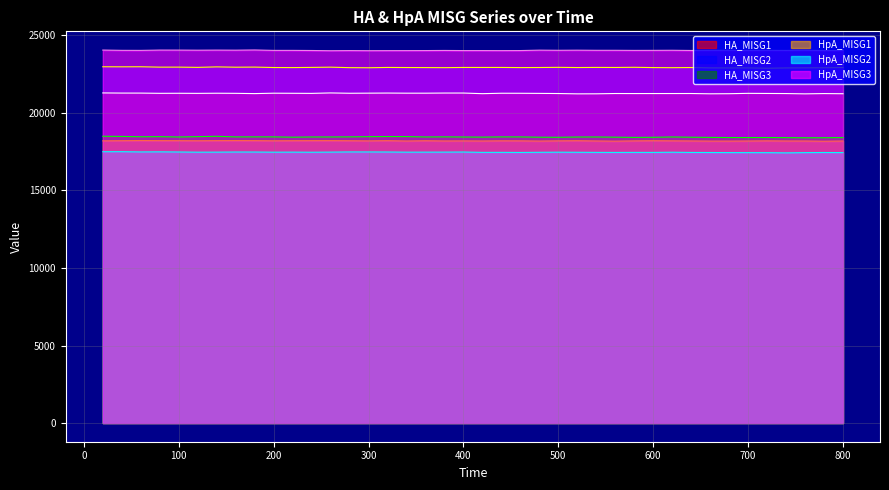

Reading right to left, list all the values displayed in this chart.

HA_MISG1: 800=21240.4	780=21250.6	760=21232.7	740=21251.7	720=21258.3	700=21265.0	680=21242.0	660=21236.0	640=21254.3	620=21252.9	600=21252.2	580=21251.1	560=21253.9	540=21235.5	520=21233.0	500=21253.4	480=21262.7	460=21269.5	440=21271.6	420=21244.4	400=21284.4	380=21284.1	360=21275.1	340=21275.8	320=21283.5	300=21276.9	280=21270.5	260=21291.2	240=21262.8	220=21268.9	200=21274.2	180=21248.7	160=21266.0	140=21272.4	120=21263.9	100=21269.6	80=21266.5	60=21280.9	40=21282.4	20=21292.0
HA_MISG2: 800=22930.2	780=22915.5	760=22909.0	740=22903.3	720=22884.9	700=22905.6	680=22903.3	660=22905.8	640=22929.8	620=22920.5	600=22926.9	580=22944.9	560=22933.9	540=22937.2	520=22929.3	500=22941.8	480=22931.5	460=22926.4	440=22935.5	420=22934.6	400=22934.5	380=22922.0	360=22926.5	340=22929.7	320=22935.3	300=22916.0	280=22922.2	260=22952.9	240=22938.0	220=22926.1	200=22930.6	180=22957.5	160=22951.2	140=22971.3	120=22940.4	100=22955.8	80=22954.8	60=22979.6	40=22975.9	20=22979.7
HA_MISG3: 800=18413.2	780=18402.5	760=18400.6	740=18408.8	720=18416.1	700=18414.1	680=18414.8	660=18424.6	640=18435.7	620=18451.6	600=18431.9	580=18425.1	560=18439.0	540=18450.8	520=18448.9	500=18432.1	480=18437.5	460=18454.7	440=18455.9	420=18442.9	400=18449.7	380=18458.6	360=18452.6	340=18476.5	320=18480.1	300=18471.7	280=18458.8	260=18452.3	240=18451.7	220=18438.7	200=18457.7	180=18458.2	160=18457.1	140=18494.7	120=18473.4	100=18451.8	80=18472.5	60=18466.5	40=18487.1	20=18497.3
HpA_MISG1: 800=18191.0	780=18177.8	760=18192.1	740=18193.3	720=18202.9	700=18191.9	680=18186.0	660=18186.6	640=18195.9	620=18203.5	600=18211.0	580=18200.0	560=18182.5	540=18194.7	520=18211.6	500=18201.6	480=18188.2	460=18201.8	440=18204.0	420=18193.0	400=18199.0	380=18194.8	360=18209.2	340=18192.0	320=18214.1	300=18199.4	280=18208.9	260=18216.7	240=18214.4	220=18210.6	200=18204.5	180=18215.9	160=18219.8	140=18215.3	120=18207.1	100=18212.8	80=18215.5	60=18222.8	40=18211.2	20=18202.4
HpA_MISG2: 800=17442.3	780=17450.2	760=17442.0	740=17426.4	720=17439.8	700=17441.5	680=17443.5	660=17449.7	640=17453.8	620=17466.7	600=17456.3	580=17457.1	560=17455.2	540=17458.0	520=17463.9	500=17469.2	480=17462.9	460=17453.8	440=17459.4	420=17458.5	400=17479.8	380=17474.7	360=17472.9	340=17472.2	320=17481.3	300=17484.2	280=17485.3	260=17474.8	240=17468.1	220=17473.5	200=17471.1	180=17479.4	160=17480.6	140=17473.3	120=17471.0	100=17482.3	80=17491.9	60=17486.2	40=17501.3	20=17500.1
HpA_MISG3: 800=24030.9	780=24026.8	760=24040.5	740=24031.7	720=24037.0	700=24030.9	680=24042.5	660=24035.1	640=24030.0	620=24042.4	600=24037.3	580=24034.6	560=24040.7	540=24040.6	520=24048.3	500=24041.4	480=24050.2	460=24024.7	440=24020.5	420=24023.4	400=24023.7	380=24031.1	360=24023.9	340=24021.0	320=24019.0	300=24015.5	280=24022.4	260=24013.6	240=24028.2	220=24035.5	200=24035.7	180=24061.4	160=24049.2	140=24053.3	120=24047.9	100=24053.5	80=24055.1	60=24035.6	40=24038.1	20=24055.9